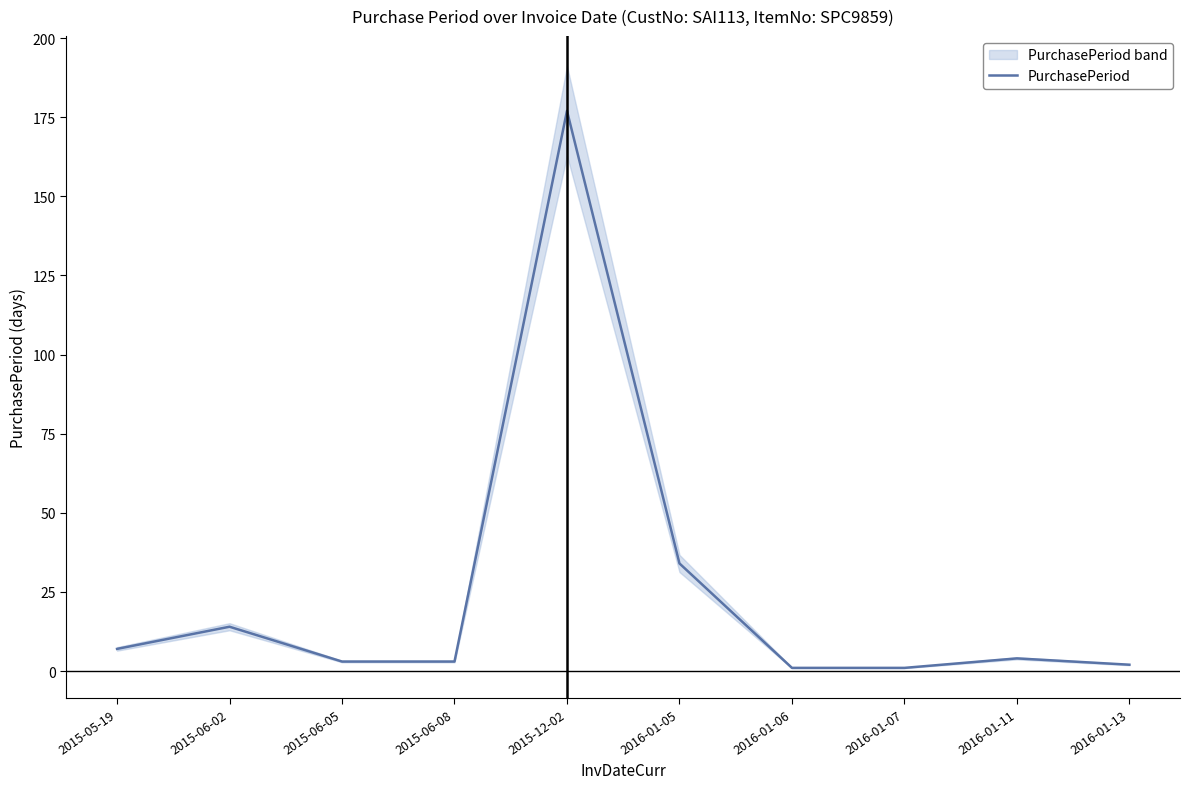

What is the label of the 8th point from the right?

2015-06-05